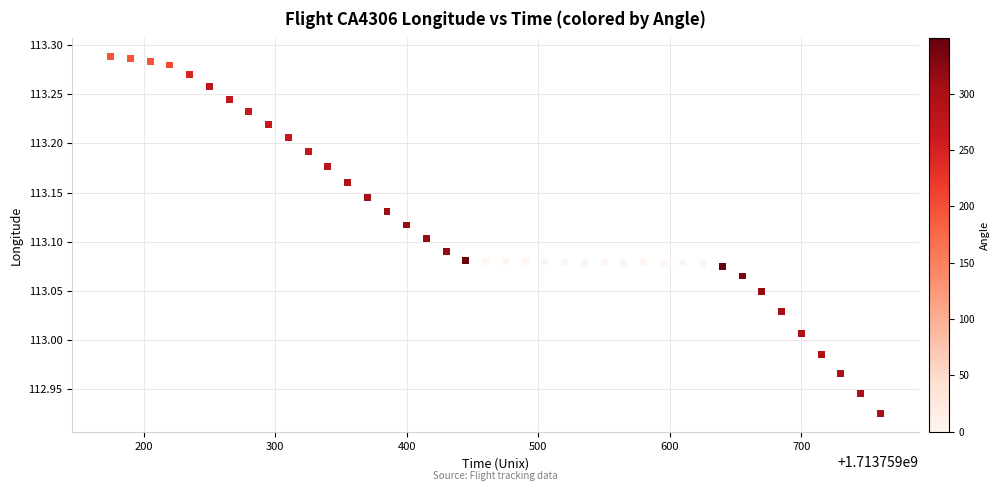

What is the range of Y values (max minus min)?

0.4